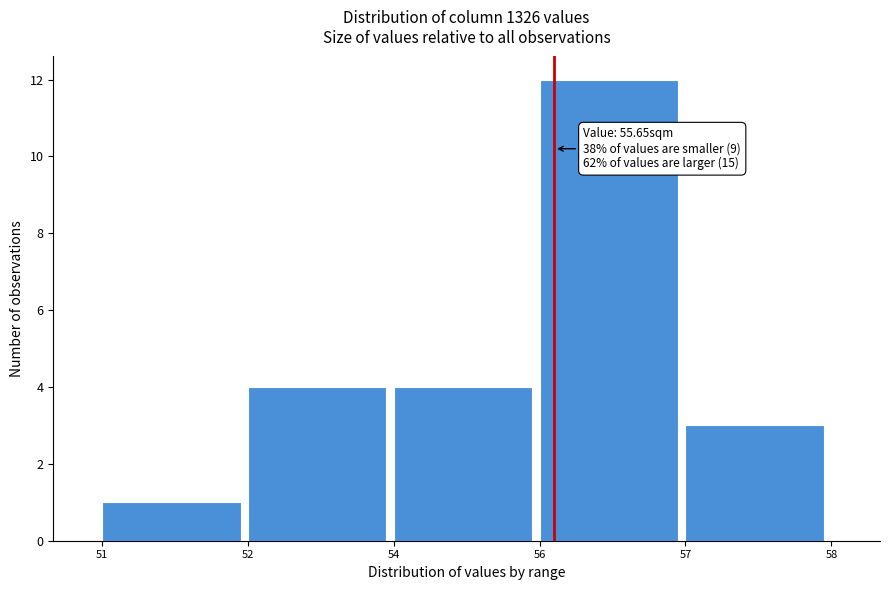

Reading right to left, transcribe all the data shown in this chart.

57=3	56=12	54=4	52=4	51=1